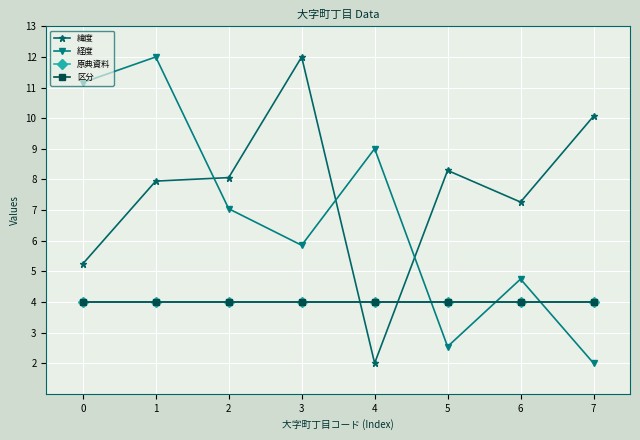

Is this an area chart (filled region under the line)?

No